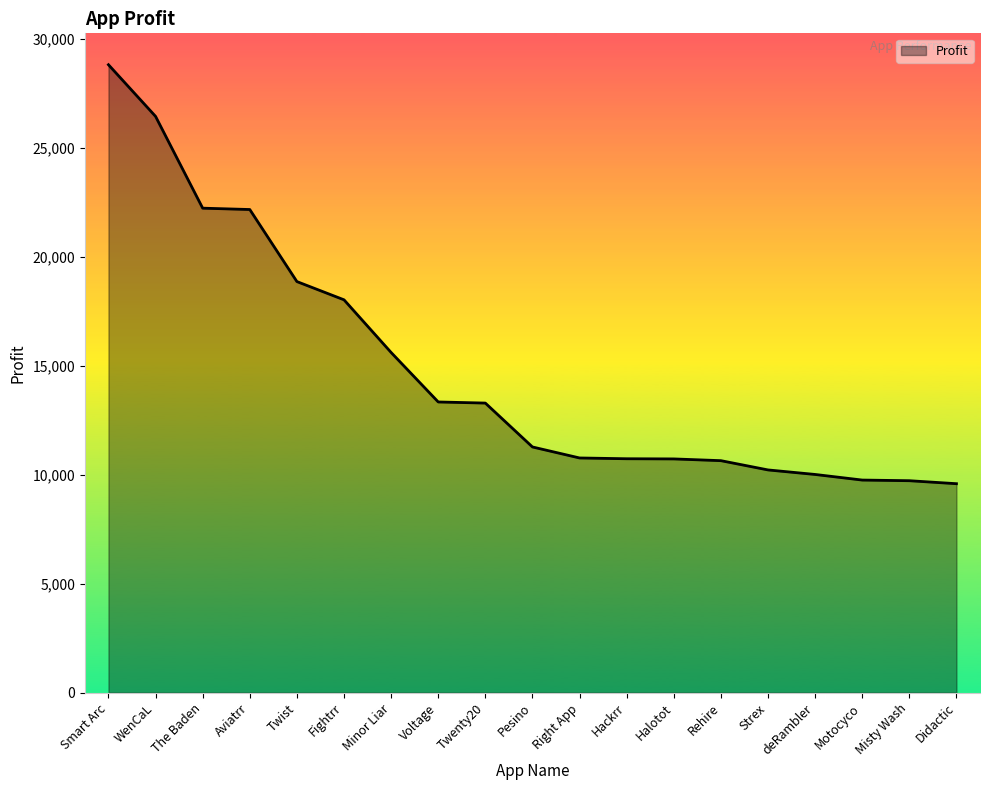

Between The Baden and Twenty20, which is larger?

The Baden